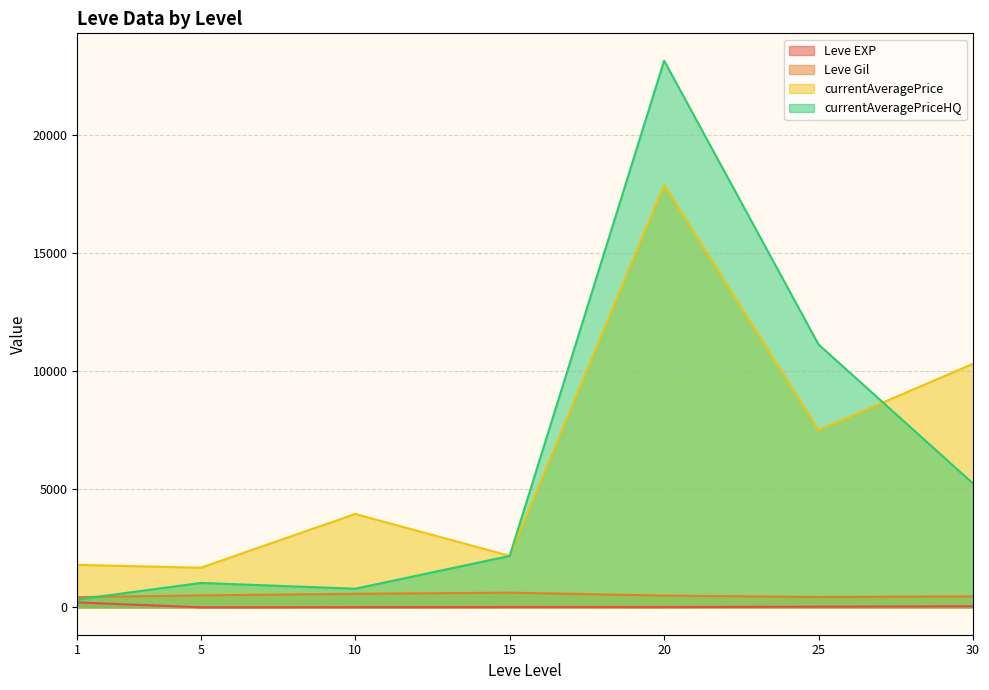

True or false: Leve EXP and currentAveragePrice cross at least once.

False